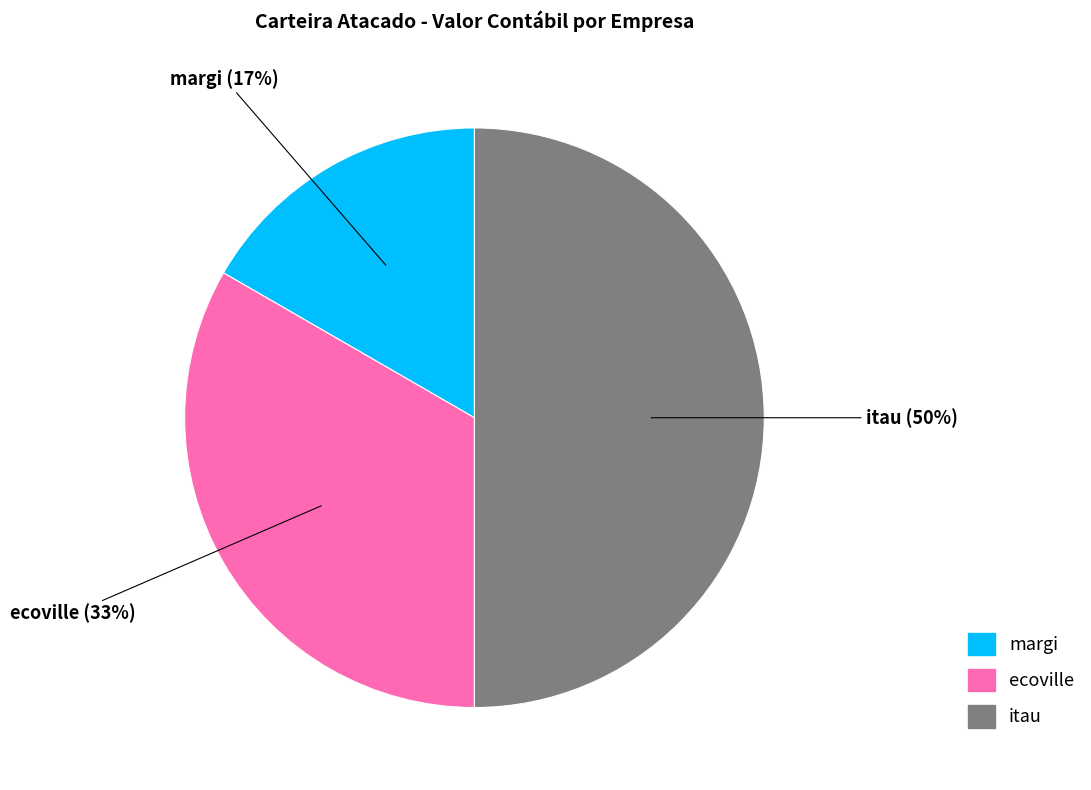

Rank the categories by value from highest to lowest.

itau, ecoville, margi